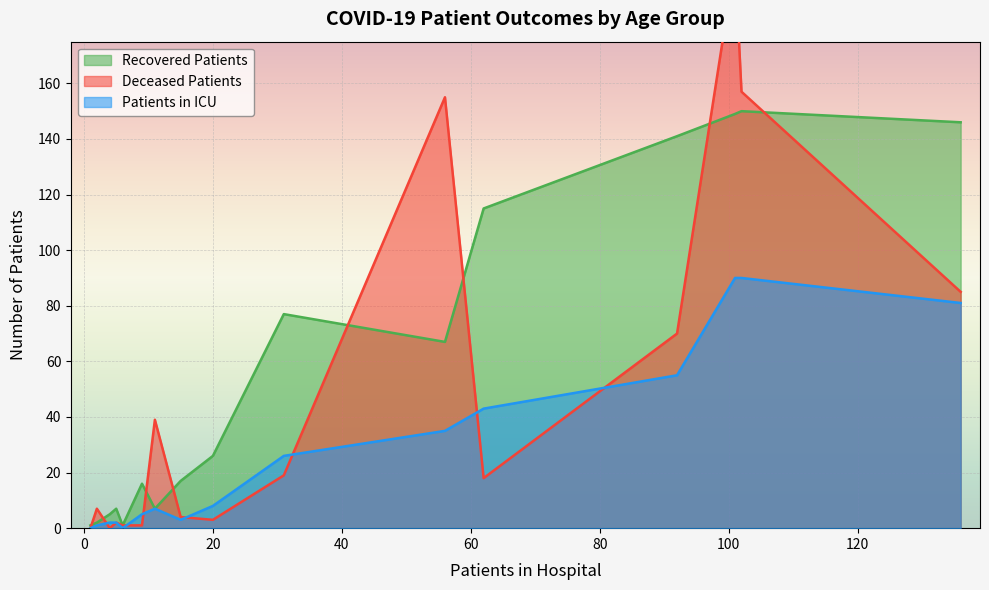

What is the highest value of the Patients in ICU series?

90